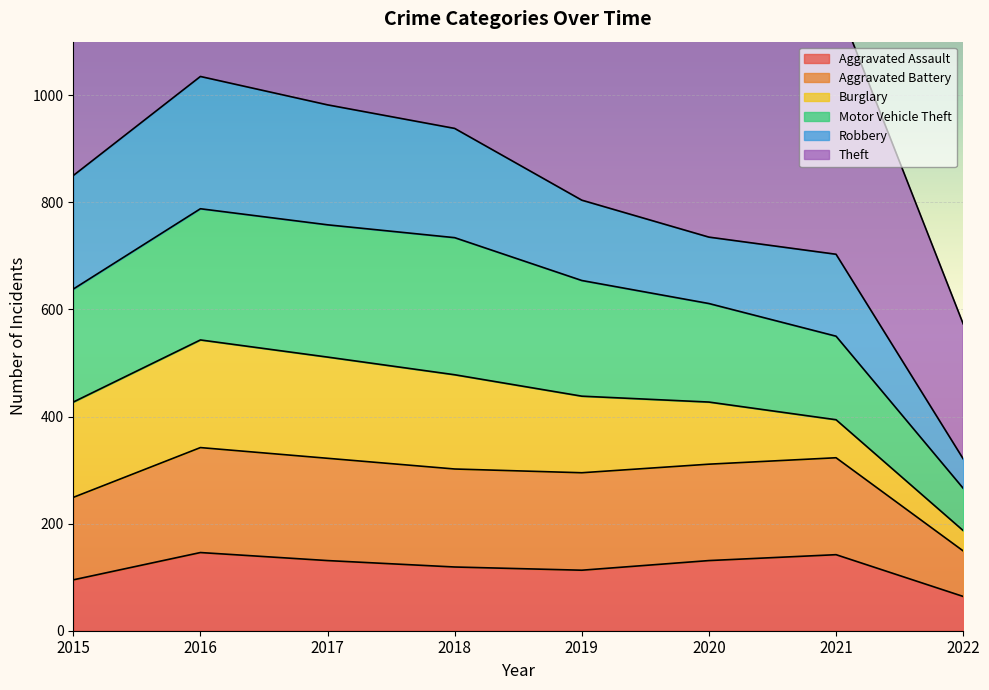

What is the difference between the second highest and second lowest values in the Aggravated Assault series?

47